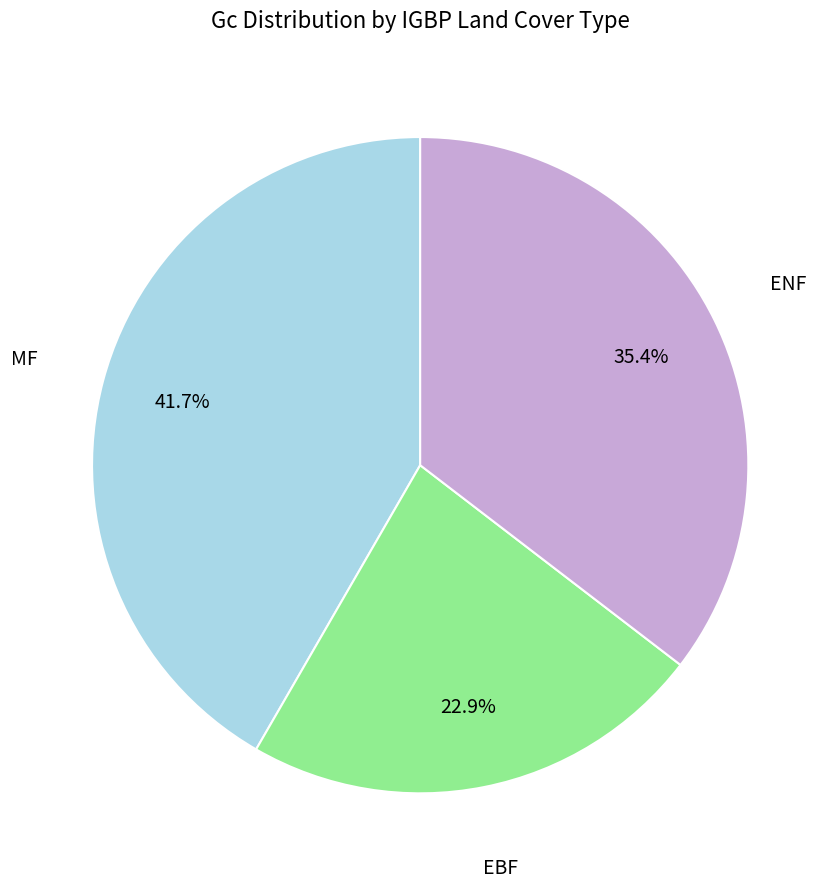

Is there any slice that represents more than half of the pie?

No